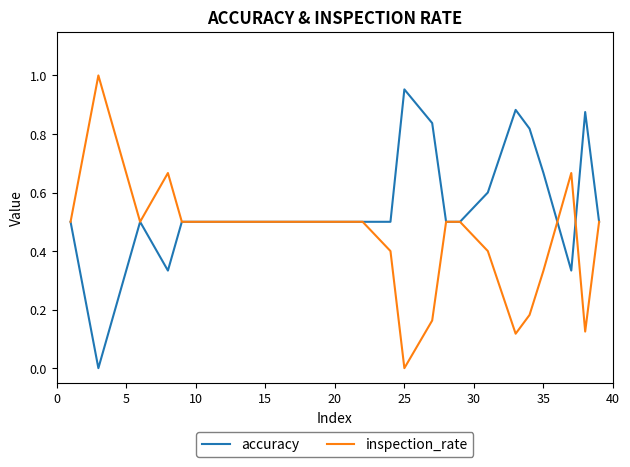

How many values in the accuracy series exceed 0?

20